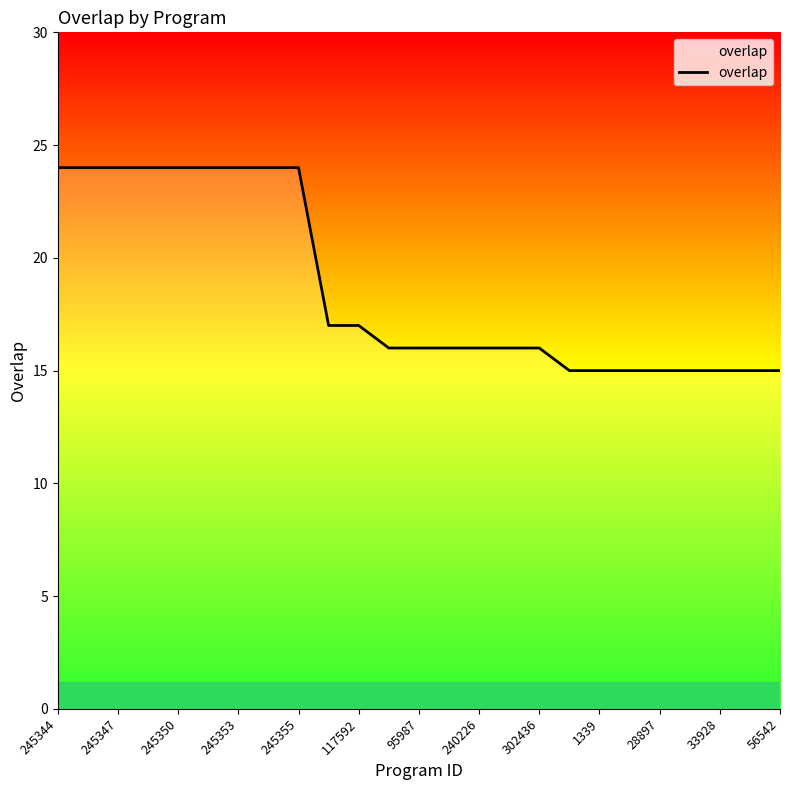

What is the smallest value displayed?

15